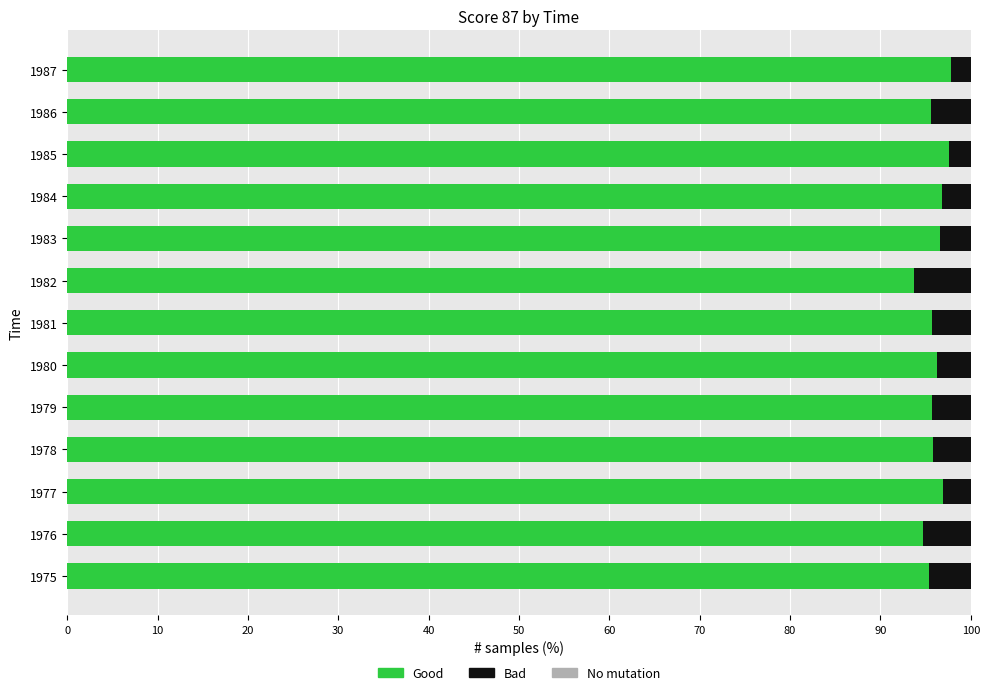

Is it true that Good equals 97.8 at 1987?

True